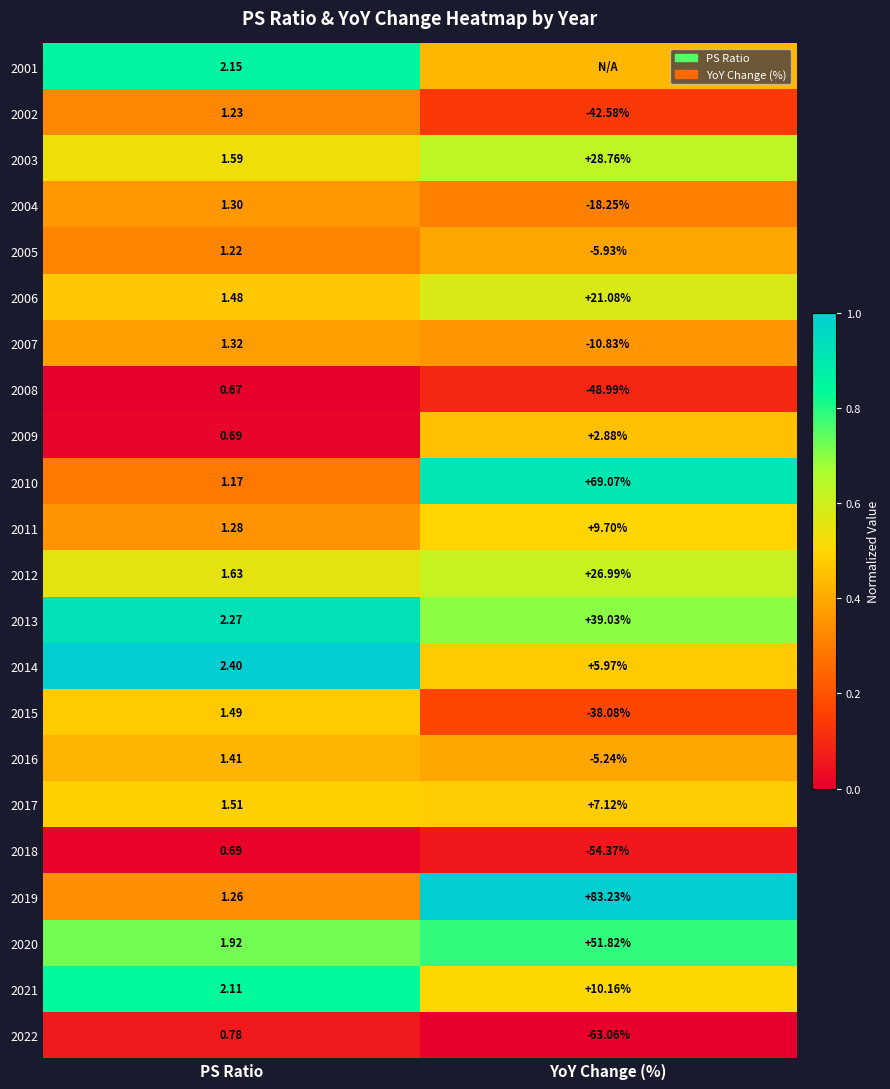

Rank the categories by 2002 value from highest to lowest.

PS Ratio, YoY Change (%)